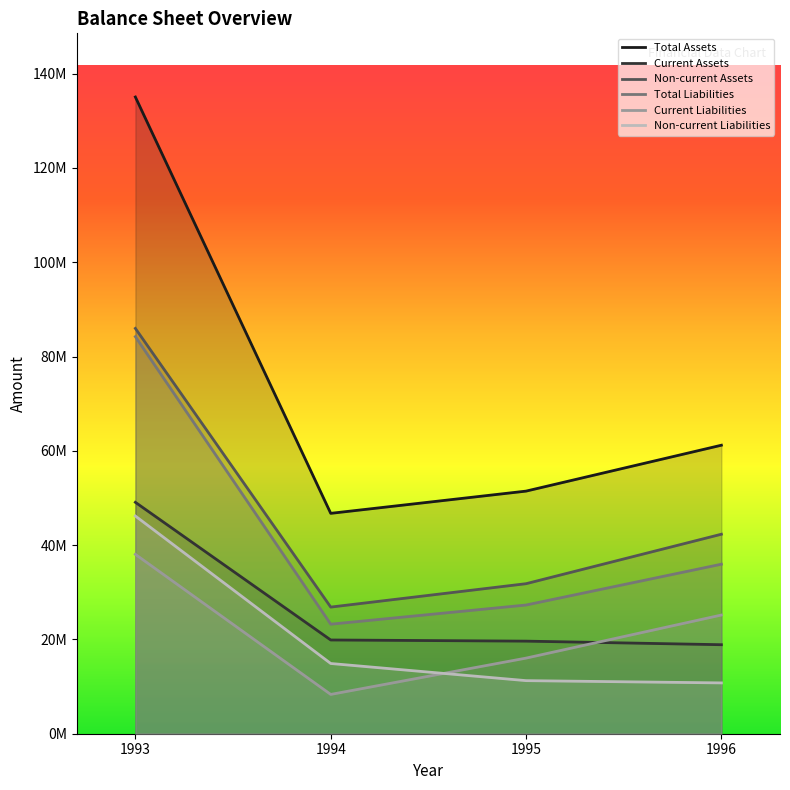

What is the difference between the maximum and minimum values in the Non-current Liabilities series?

35392071